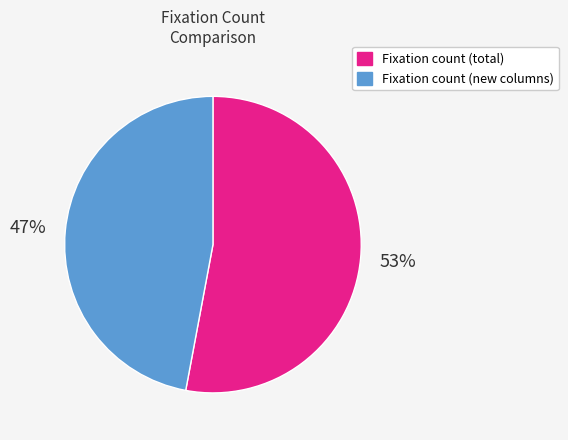

Rank the categories by value from lowest to highest.

Fixation count (new columns), Fixation count (total)